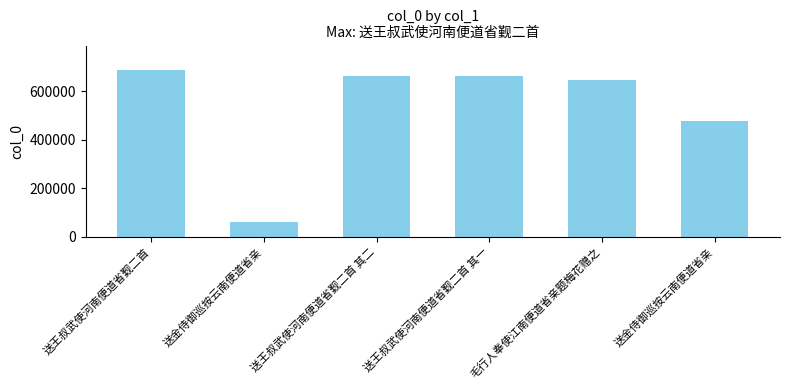

Are the bars grouped side by side (vs. stacked)?

No